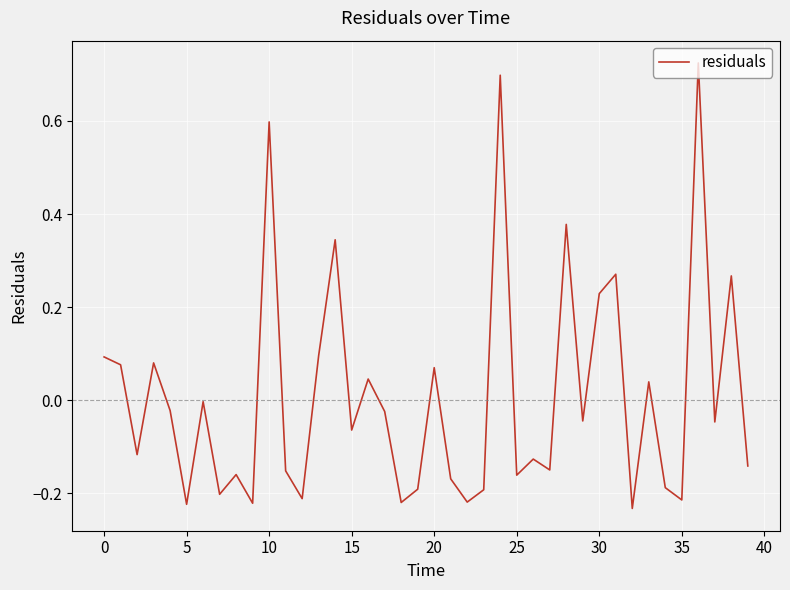

What is the difference between the maximum and minimum values?

1.0